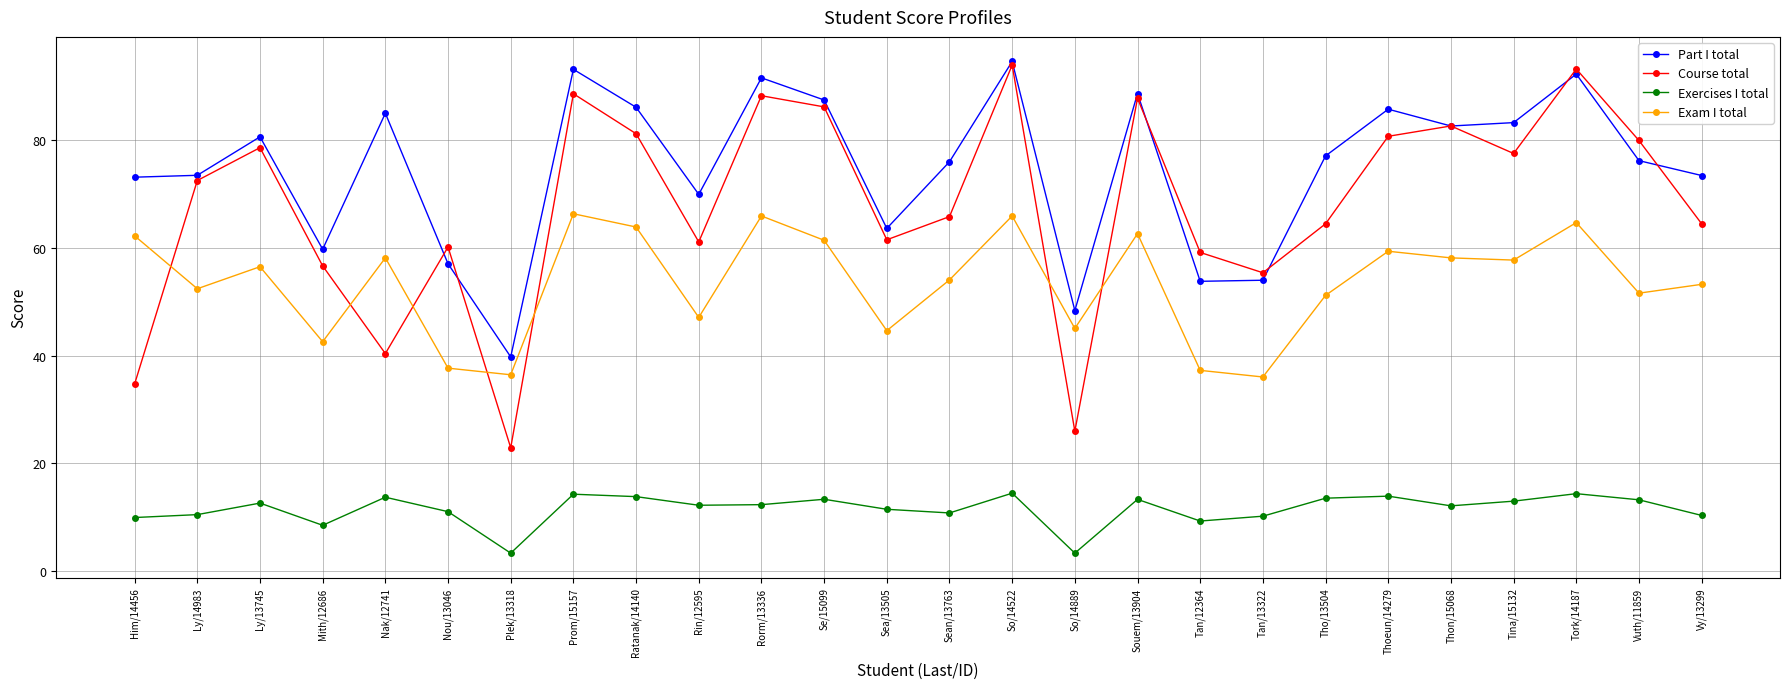

What is the minimum value shown in the chart?

3.3